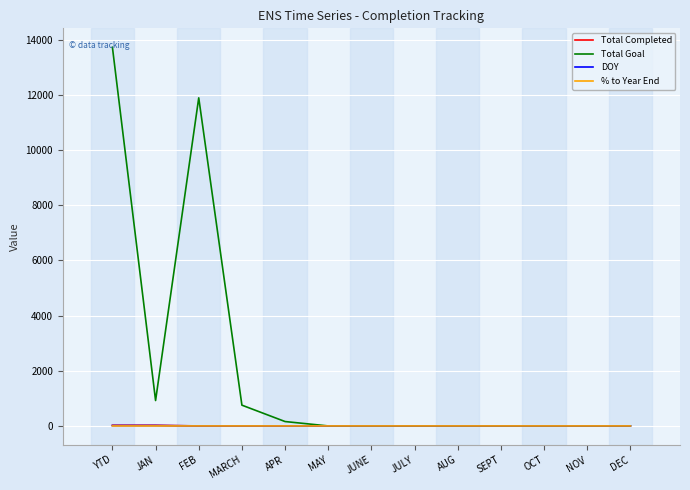

At which category is the sum across all series the highest?

YTD